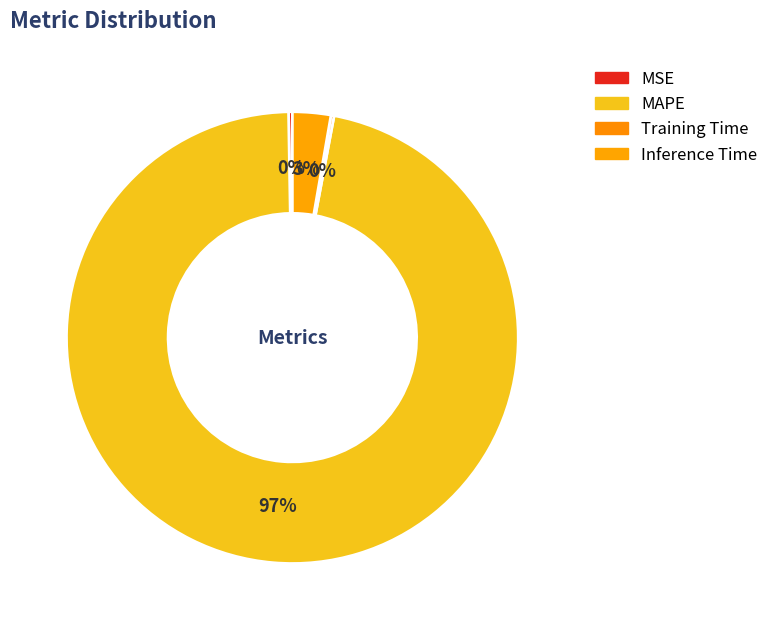

Which slice is the smallest?

Training Time